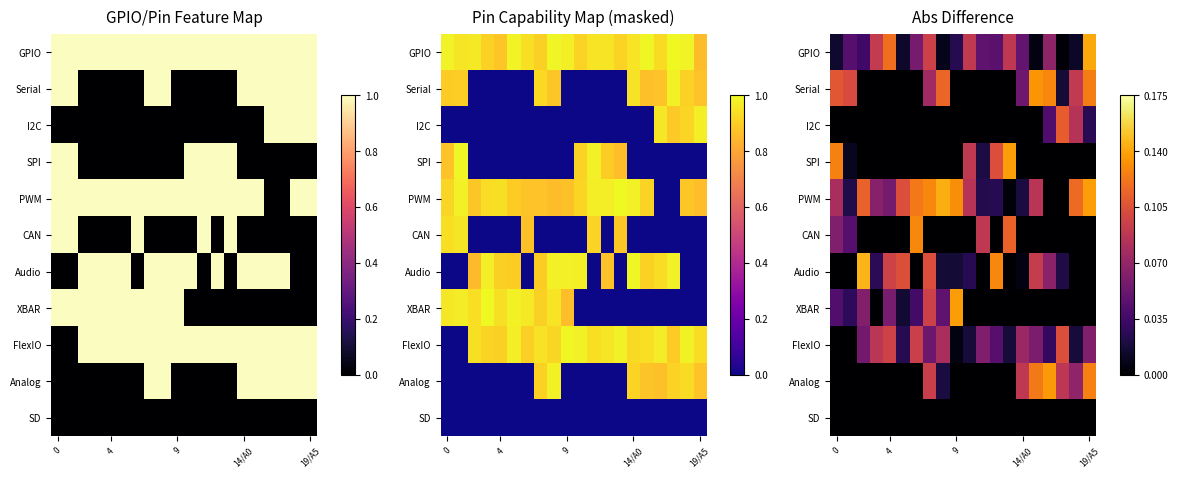

Reading left to right, extract all data points from this chart.

row_0: 0.0	0.0	0.0	0.1	0.1	0.0	0.1	0.1	0.0	0.0	0.1	0.0	0.0	0.1	0.0	0.0	0.1	0.0	0.0	0.1
row_1: 0.1	0.1	0.0	0.0	0.0	0.0	0.0	0.1	0.1	0.0	0.0	0.0	0.0	0.0	0.1	0.1	0.1	0.0	0.1	0.1
row_2: 0.0	0.0	0.0	0.0	0.0	0.0	0.0	0.0	0.0	0.0	0.0	0.0	0.0	0.0	0.0	0.0	0.0	0.1	0.1	0.0
row_3: 0.1	0.0	0.0	0.0	0.0	0.0	0.0	0.0	0.0	0.0	0.1	0.0	0.1	0.1	0.0	0.0	0.0	0.0	0.0	0.0
row_4: 0.1	0.0	0.1	0.1	0.1	0.1	0.1	0.1	0.1	0.1	0.1	0.0	0.0	0.0	0.0	0.1	0.0	0.0	0.1	0.1
row_5: 0.1	0.0	0.0	0.0	0.0	0.0	0.1	0.0	0.0	0.0	0.0	0.1	0.0	0.1	0.0	0.0	0.0	0.0	0.0	0.0
row_6: 0.0	0.0	0.1	0.0	0.1	0.1	0.0	0.1	0.0	0.0	0.0	0.0	0.1	0.0	0.0	0.1	0.1	0.0	0.0	0.0
row_7: 0.0	0.0	0.1	0.0	0.1	0.0	0.0	0.1	0.0	0.1	0.0	0.0	0.0	0.0	0.0	0.0	0.0	0.0	0.0	0.0
row_8: 0.0	0.0	0.1	0.1	0.1	0.0	0.1	0.1	0.1	0.0	0.0	0.1	0.0	0.0	0.1	0.1	0.0	0.1	0.0	0.1
row_9: 0.0	0.0	0.0	0.0	0.0	0.0	0.0	0.1	0.0	0.0	0.0	0.0	0.0	0.0	0.1	0.1	0.1	0.1	0.1	0.1
row_10: 0.0	0.0	0.0	0.0	0.0	0.0	0.0	0.0	0.0	0.0	0.0	0.0	0.0	0.0	0.0	0.0	0.0	0.0	0.0	0.0